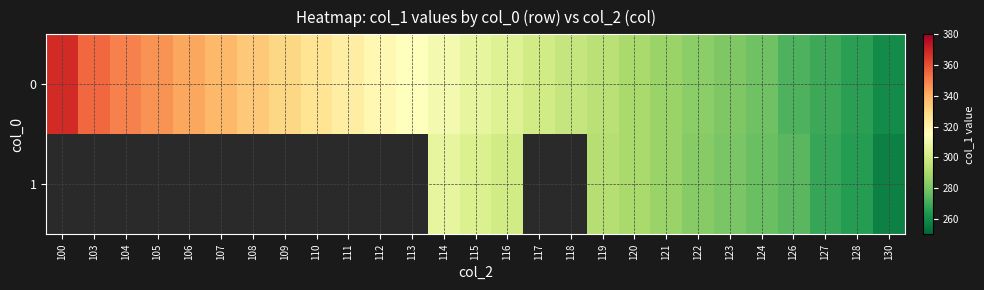

At how many categories does at least one series exceed 331?

7